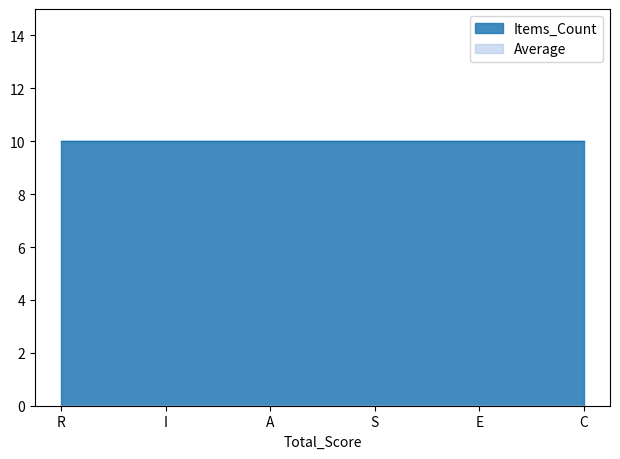

What is the maximum value for Items_Count?

10